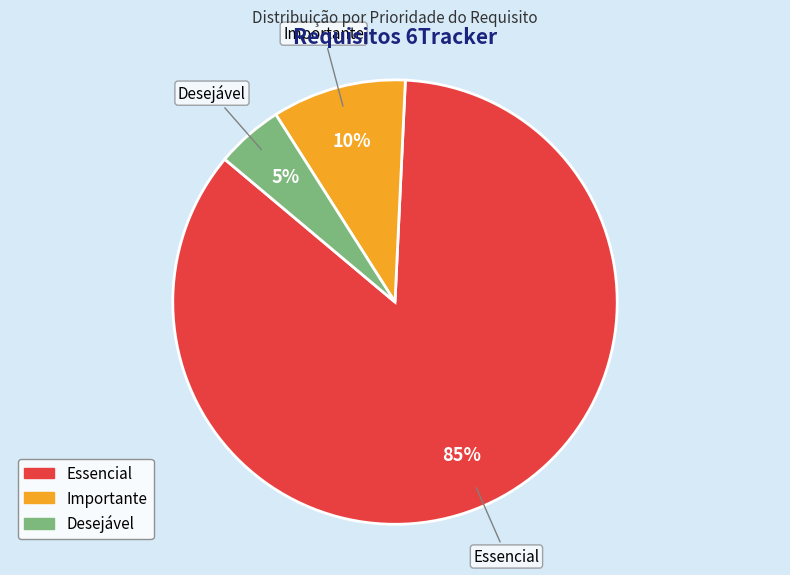

To the nearest percent, what portion does Essencial represent?

85%